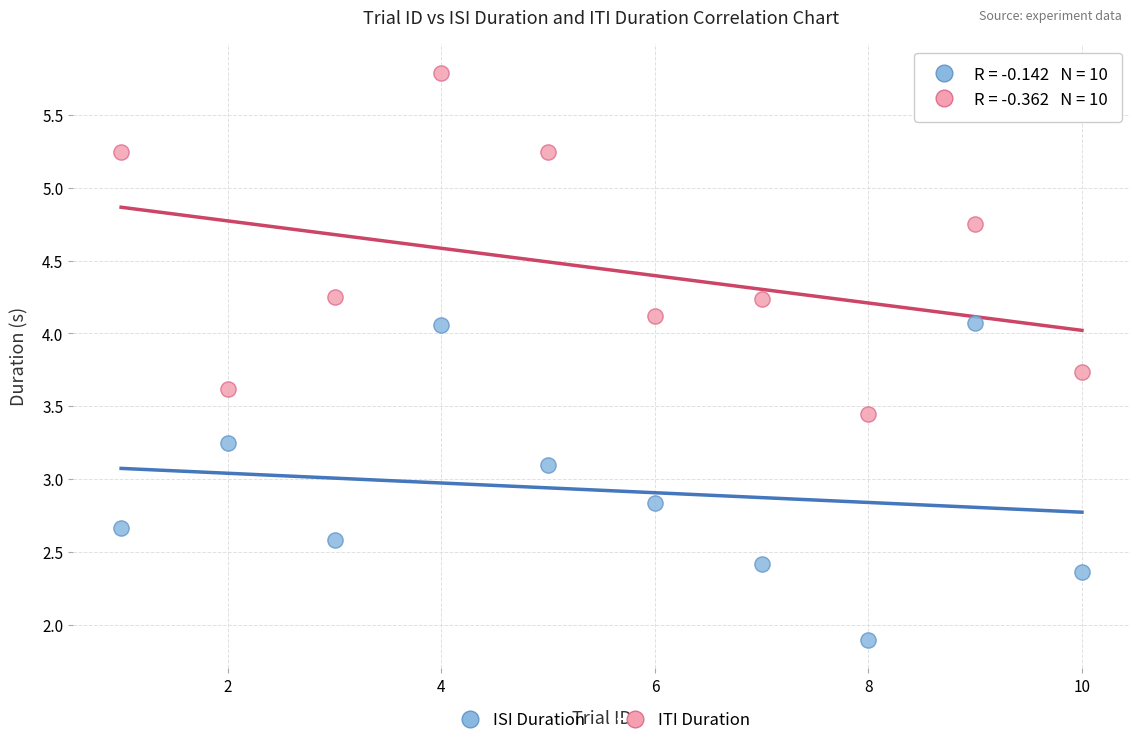

In the ISI Duration series, what Y value is closest to 2?

1.9